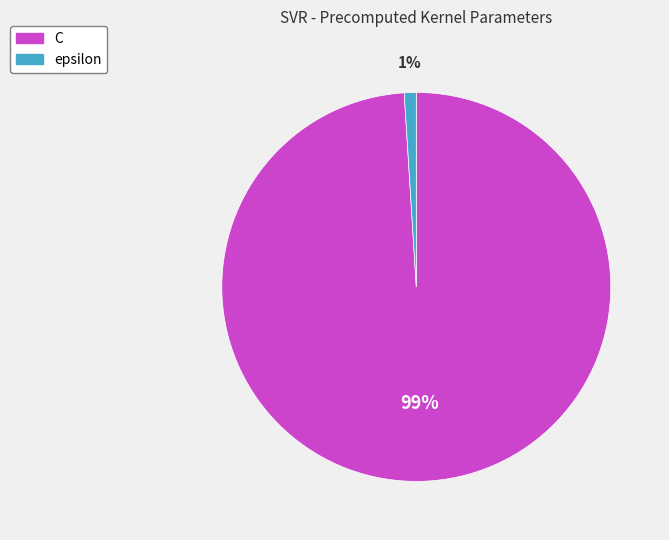

The C slice represents 87% of the pie. True or false?

False